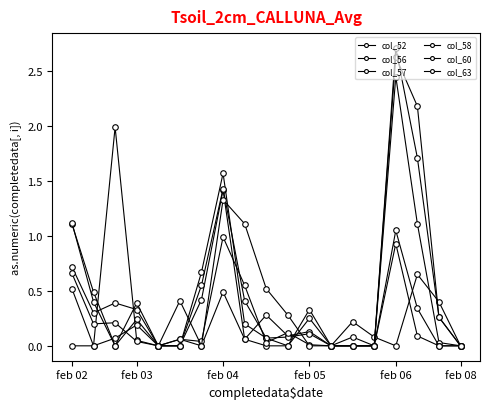

List the series in order of their peak value, lowest first.

col_60, col_63, col_52, col_58, col_56, col_57